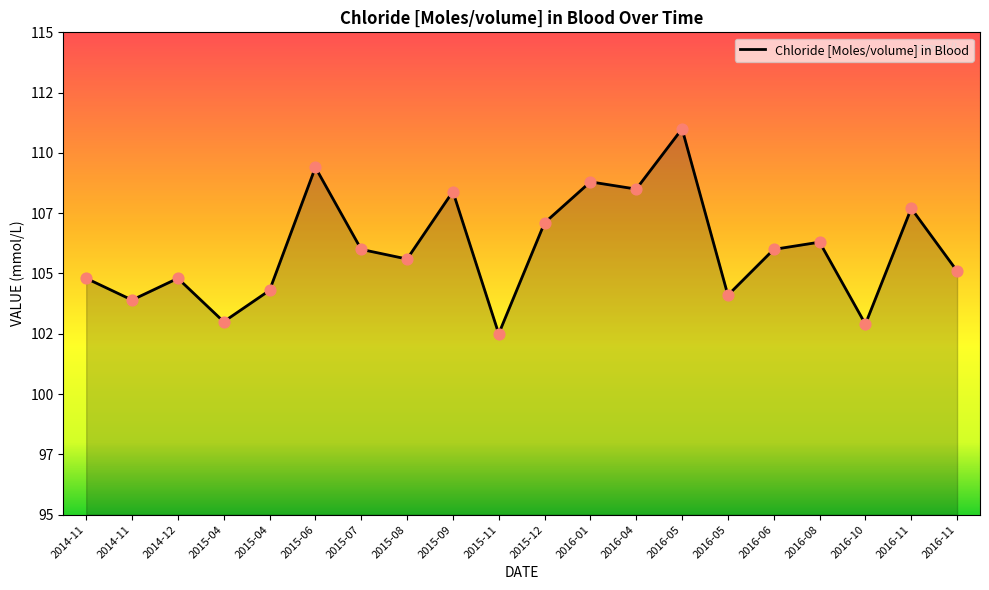

What is the change in value from 2015-08 to 2015-09?

+2.8